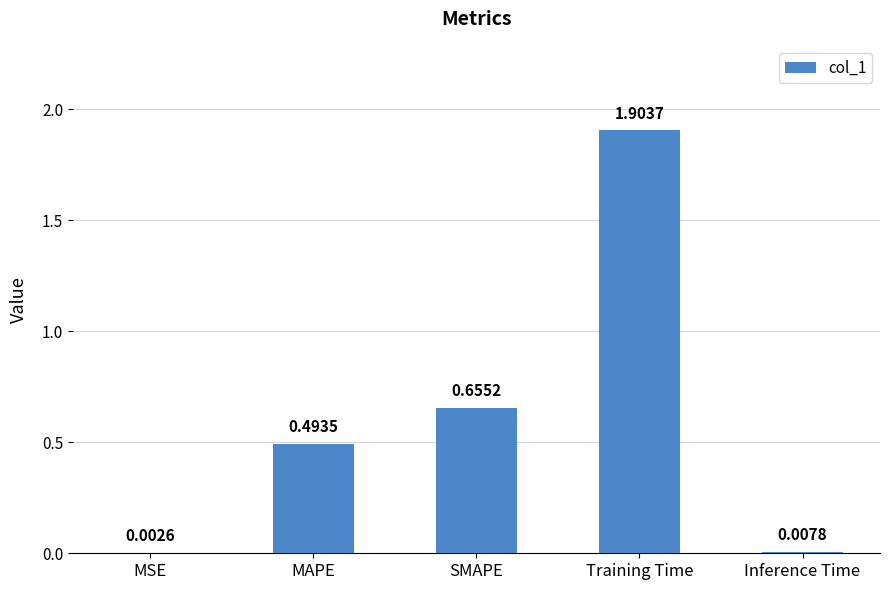

What is the change in value from MSE to Training Time?

+1.9